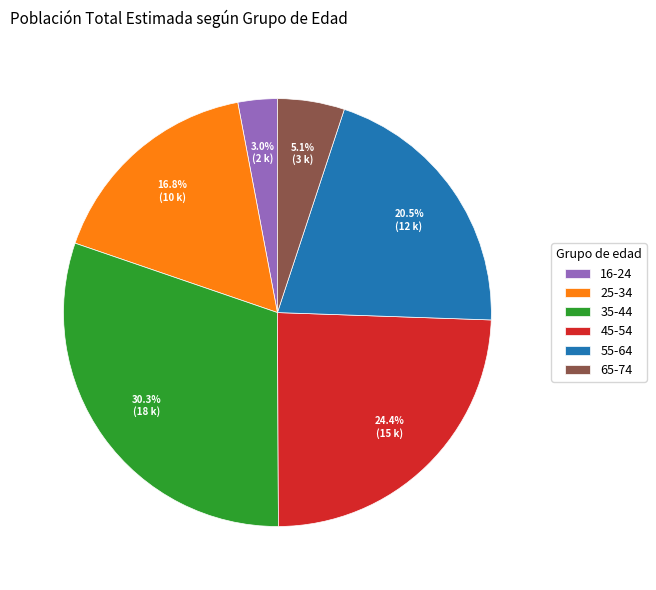

Does 25-34 represent more than half of the total?

No